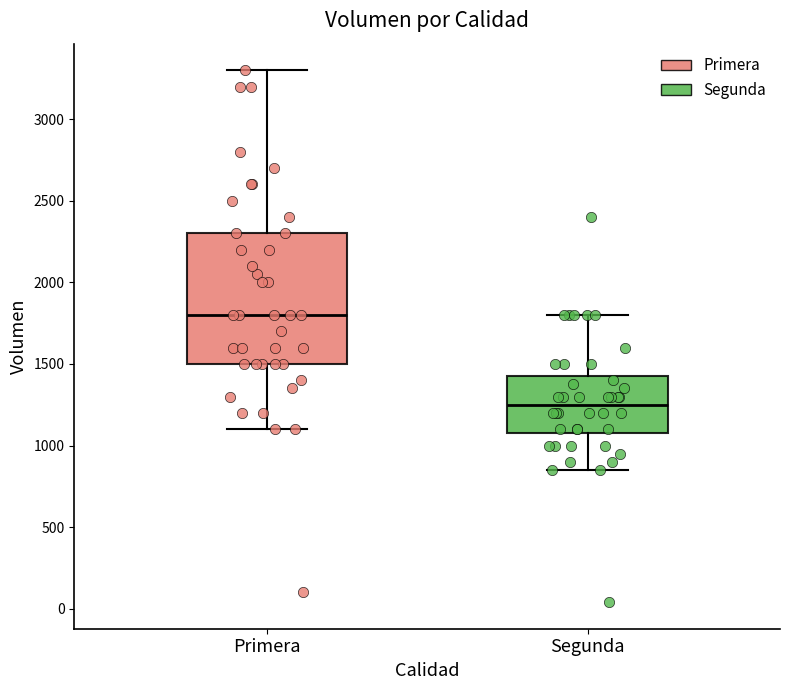

Where is the upper edge of the box for Primera on the y-axis? The values are not printed on the chart, so give them approximately, as read against the axis.

2300